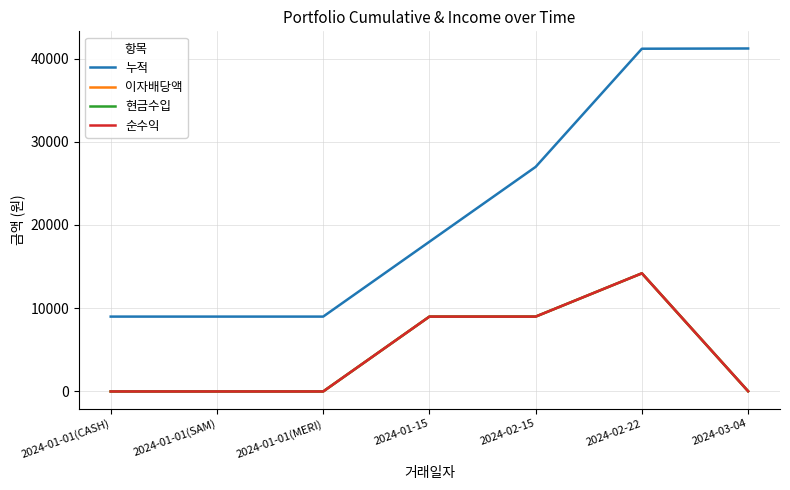

What is the average value of the 순수익 series?

4602